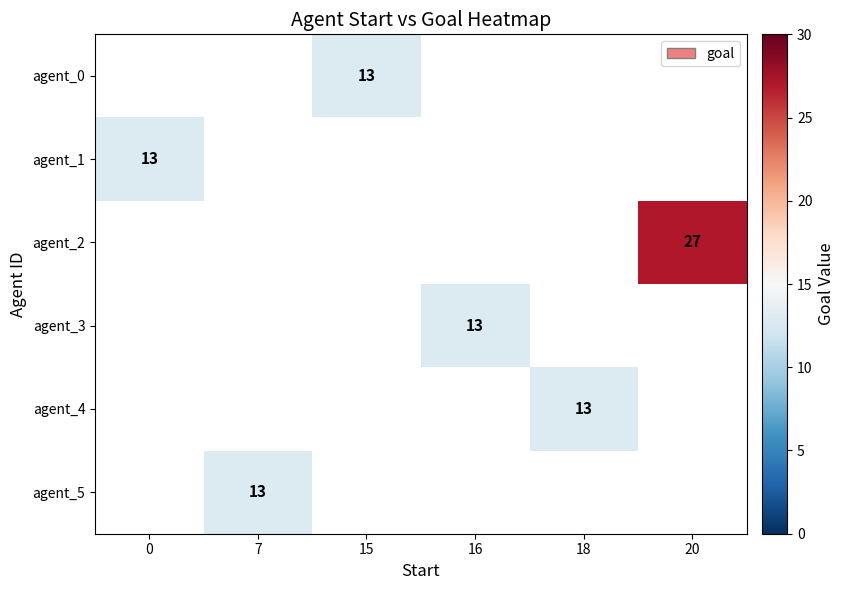

How many positive values does the agent_3 series have?

1